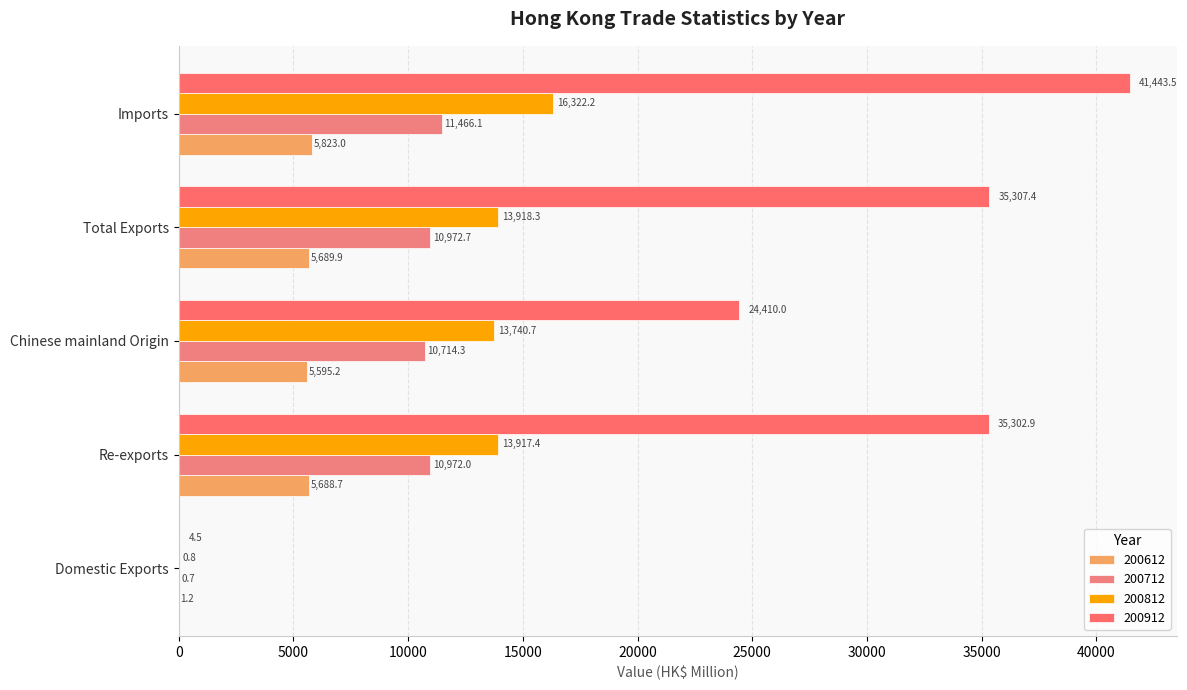

What is the difference between the 200812 values at Imports and Re-exports?

2404.8